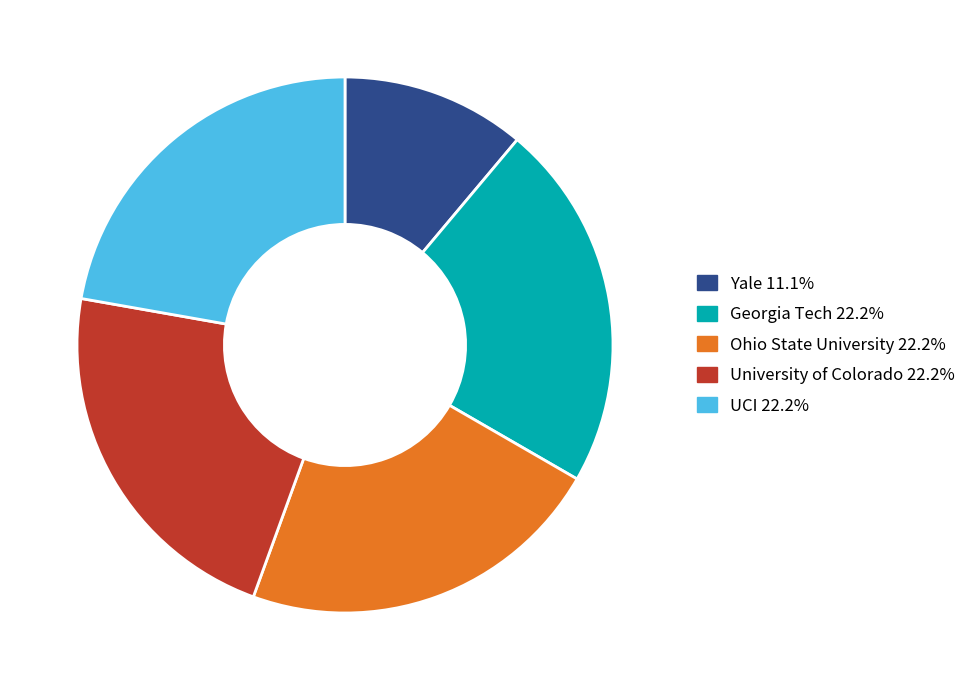

Between UCI and Yale, which is larger?

UCI